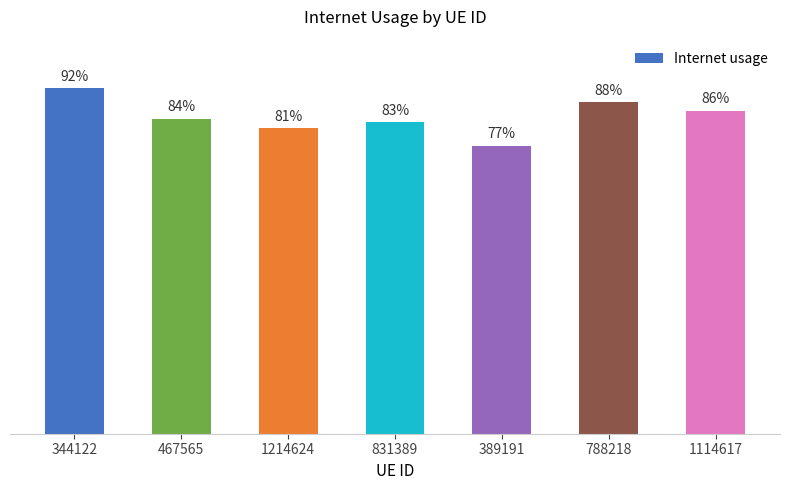

Does the chart contain stacked bars?

No